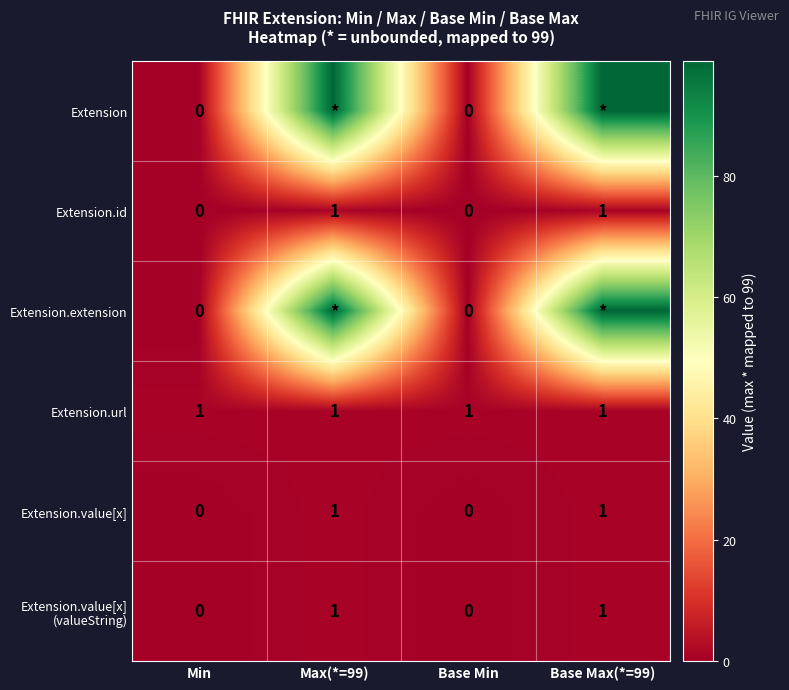

The Extension.value[x] series shows 0 at Min. True or false?

True